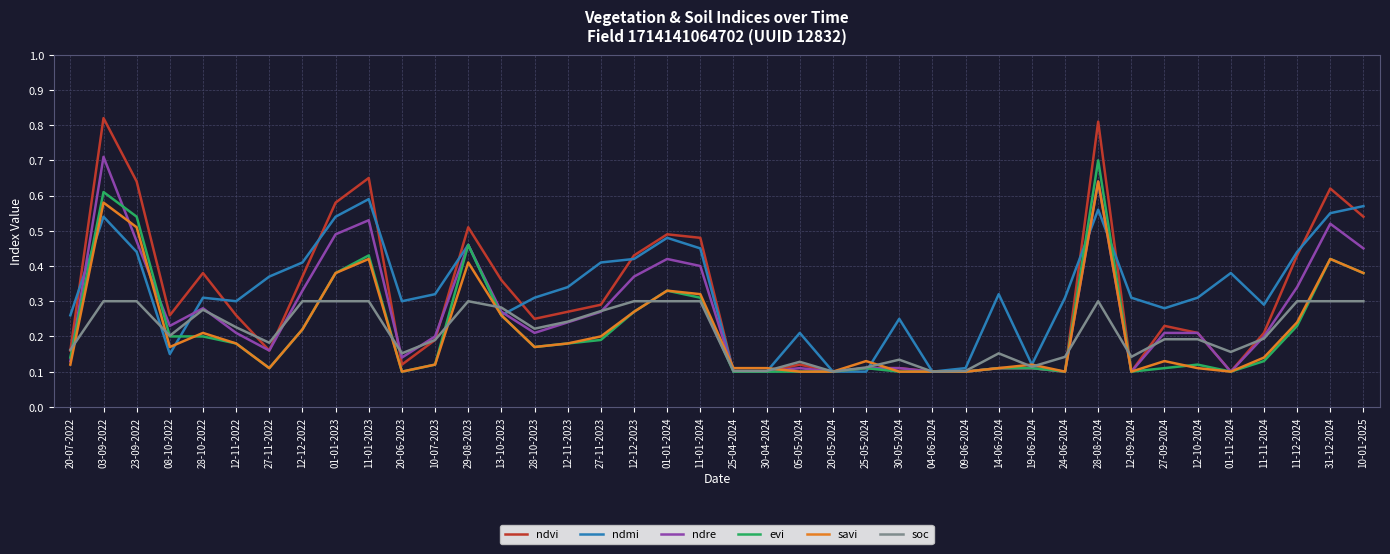

True or false: ndmi has more than 1 points higher than both neighbors.

True